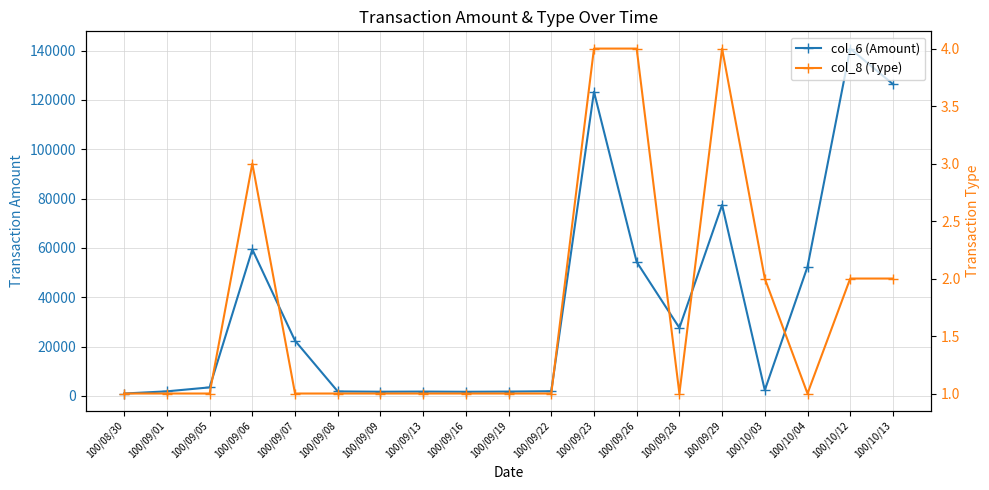

What is the difference between the col_6 (Amount) values at 100/09/06 and 100/09/13?

57620